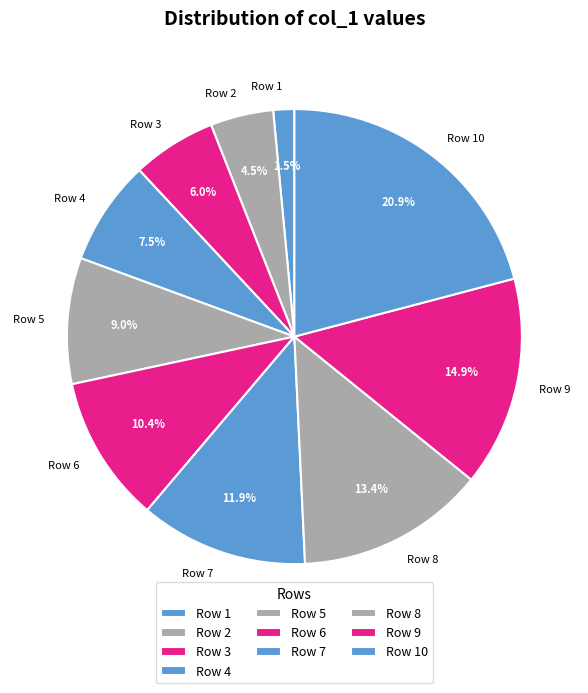

Which category has the biggest portion of the pie?

Row 10